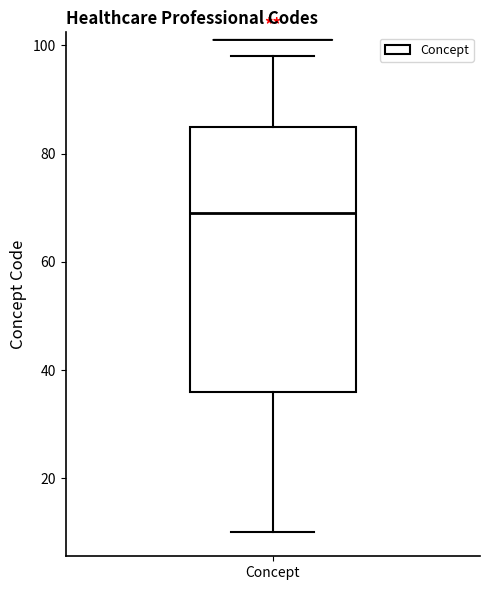

Where does the upper whisker of the box for Concept end on the y-axis? The values are not printed on the chart, so give them approximately, as read against the axis.

98